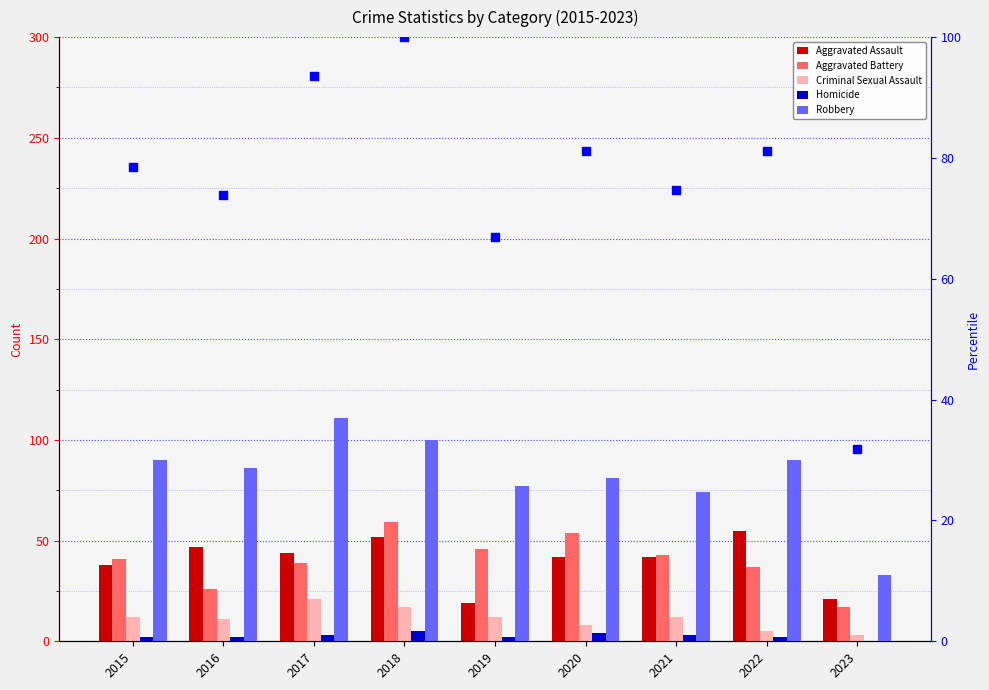

Which series has the largest Y range (max minus min)?

Robbery